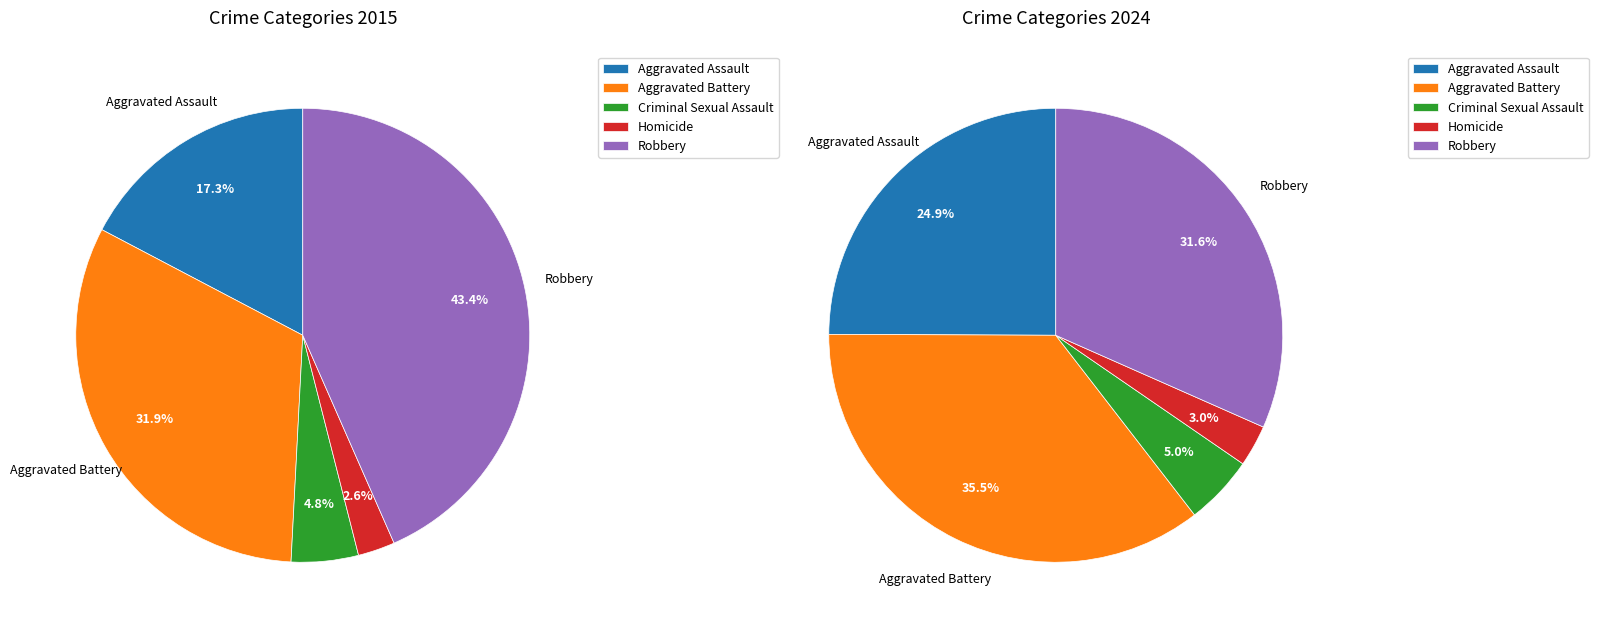

Is it true that Criminal Sexual Assault is 5% of the pie?

True